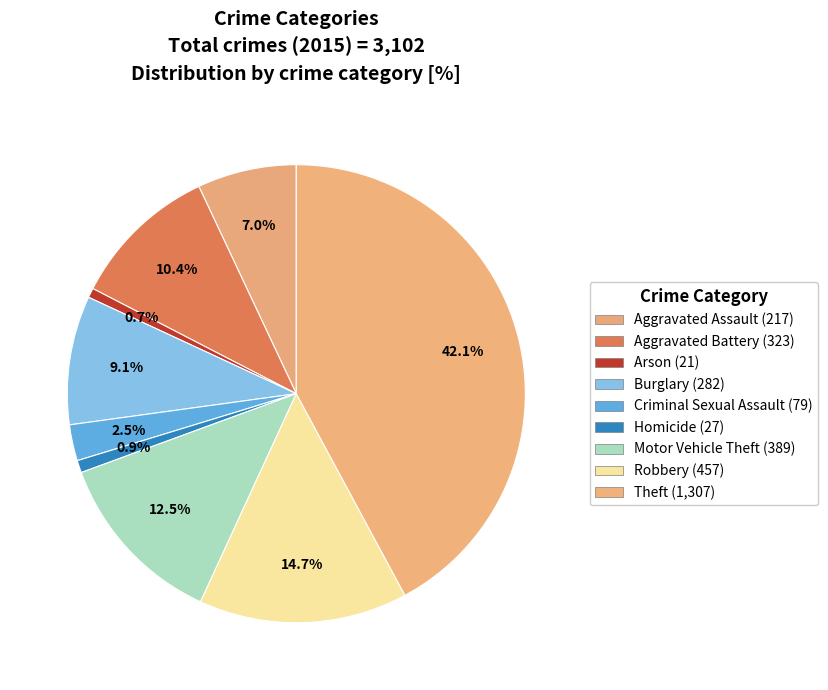

Count the number of slices in the pie.

9